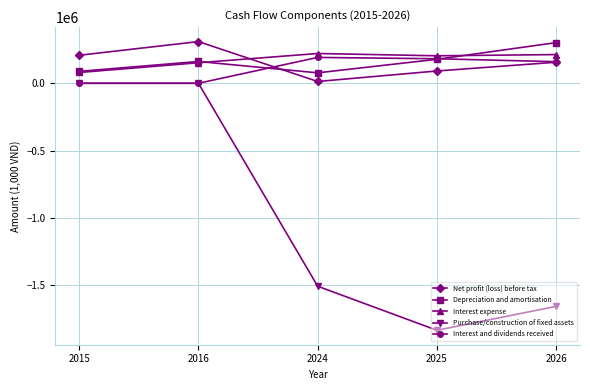

At which category does Net profit (loss) before tax reach its first local valley?

2024